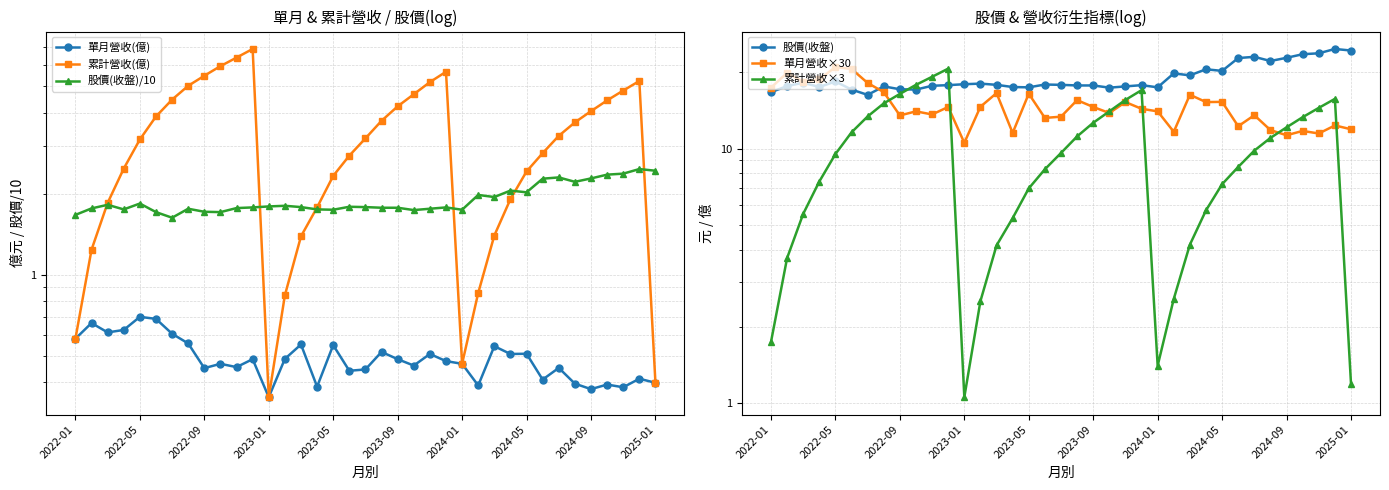

What is the total value across all series at 31?

51.3